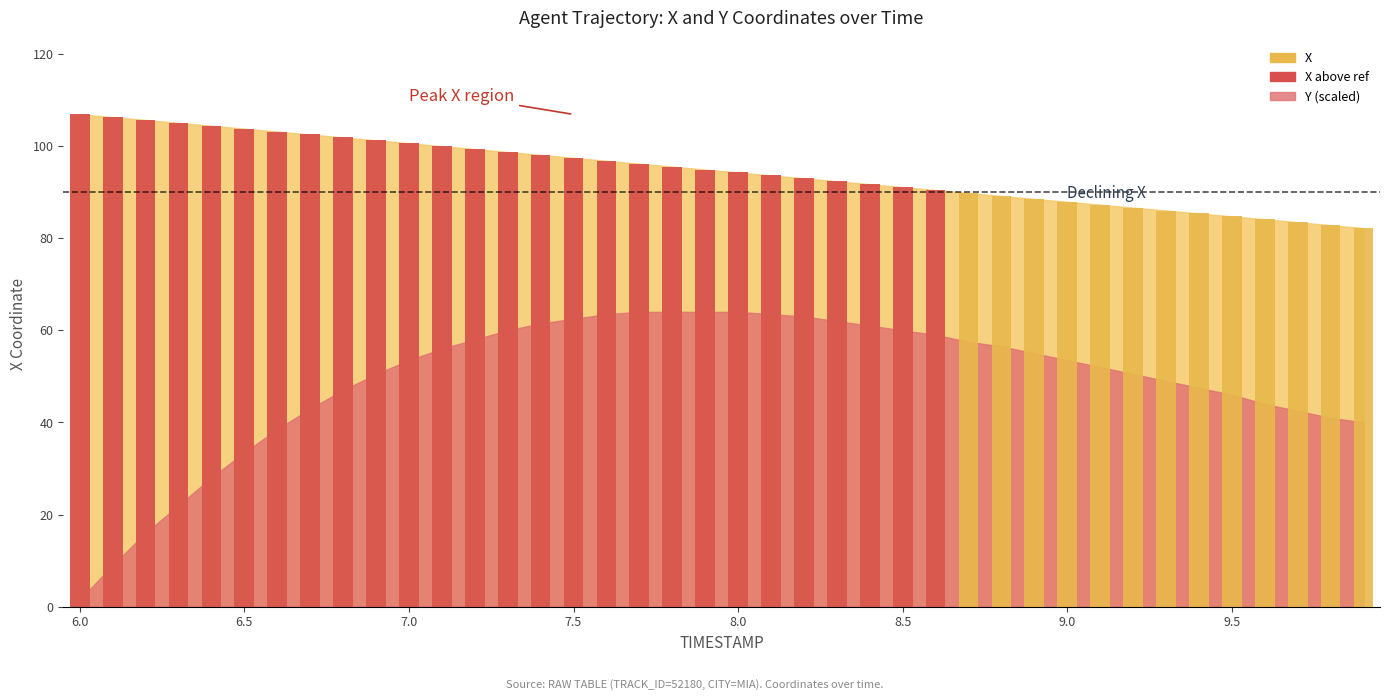

How many bars are there in each group?

2